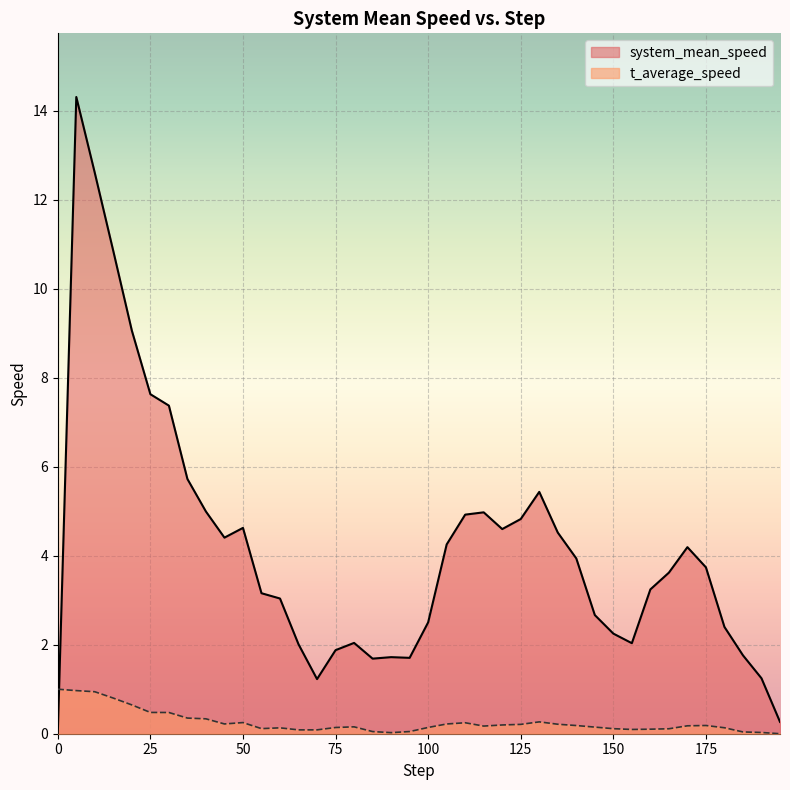

What is the highest value of the t_average_speed series?

1.0